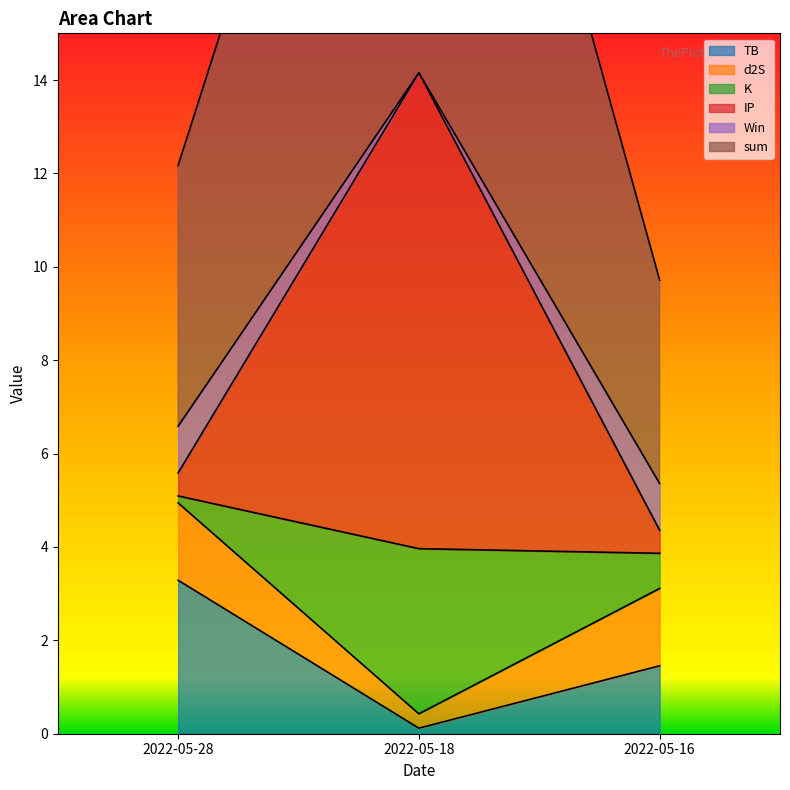

Where is TB nearest to the value 1?

2022-05-16